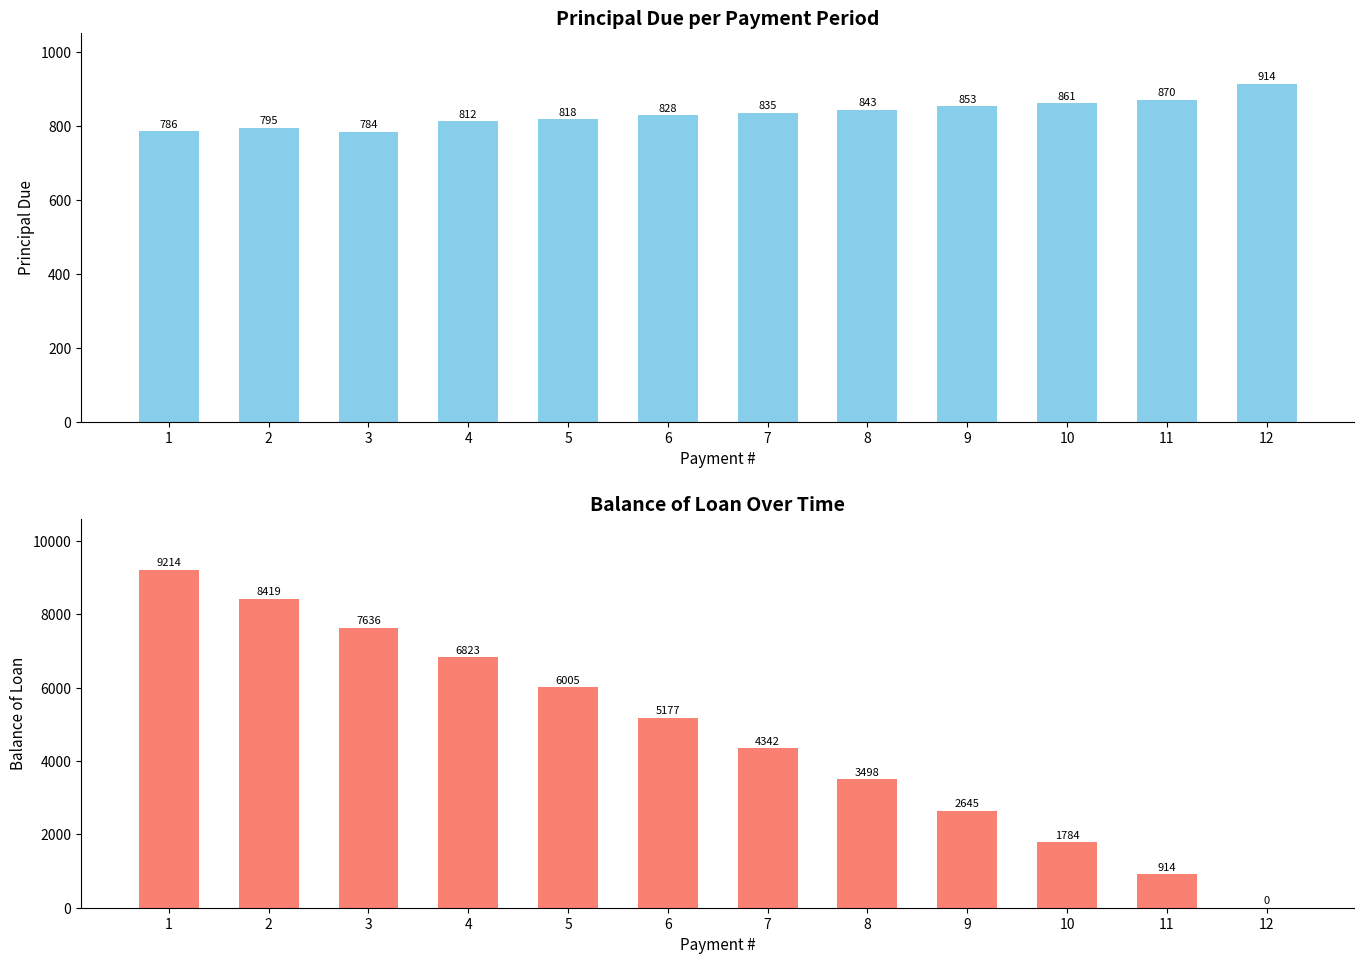

The value of Balance of Loan at 10 is 2372.7. True or false?

False